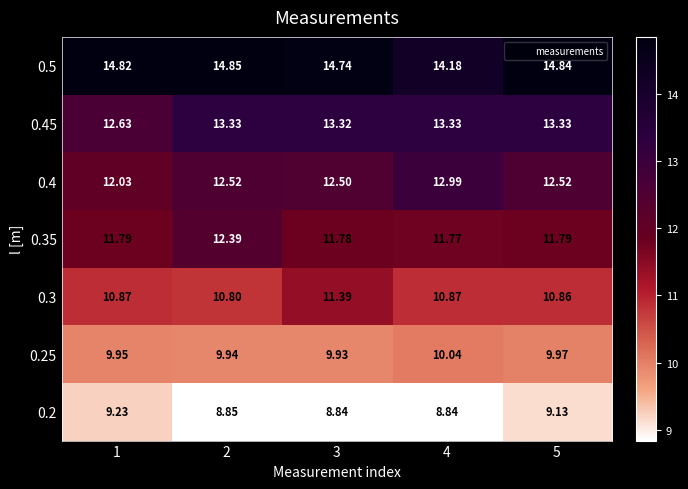

Is the value of 0.2 at 4 greater than the value of 0.45 at 1?

No